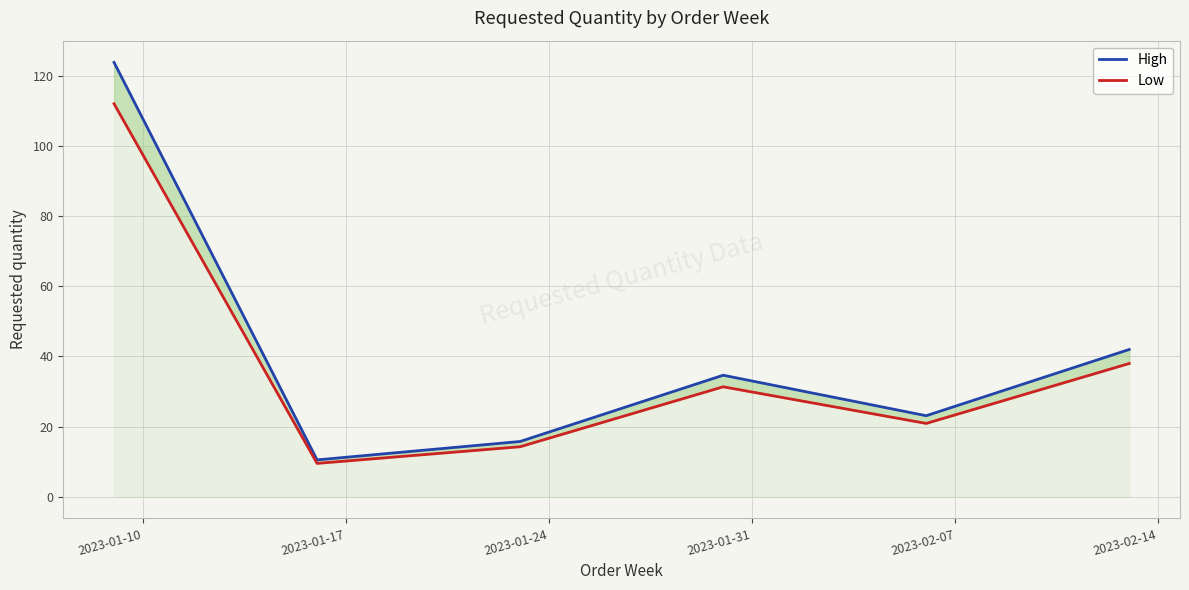

At which label does Low reach its peak?

2023-01-10